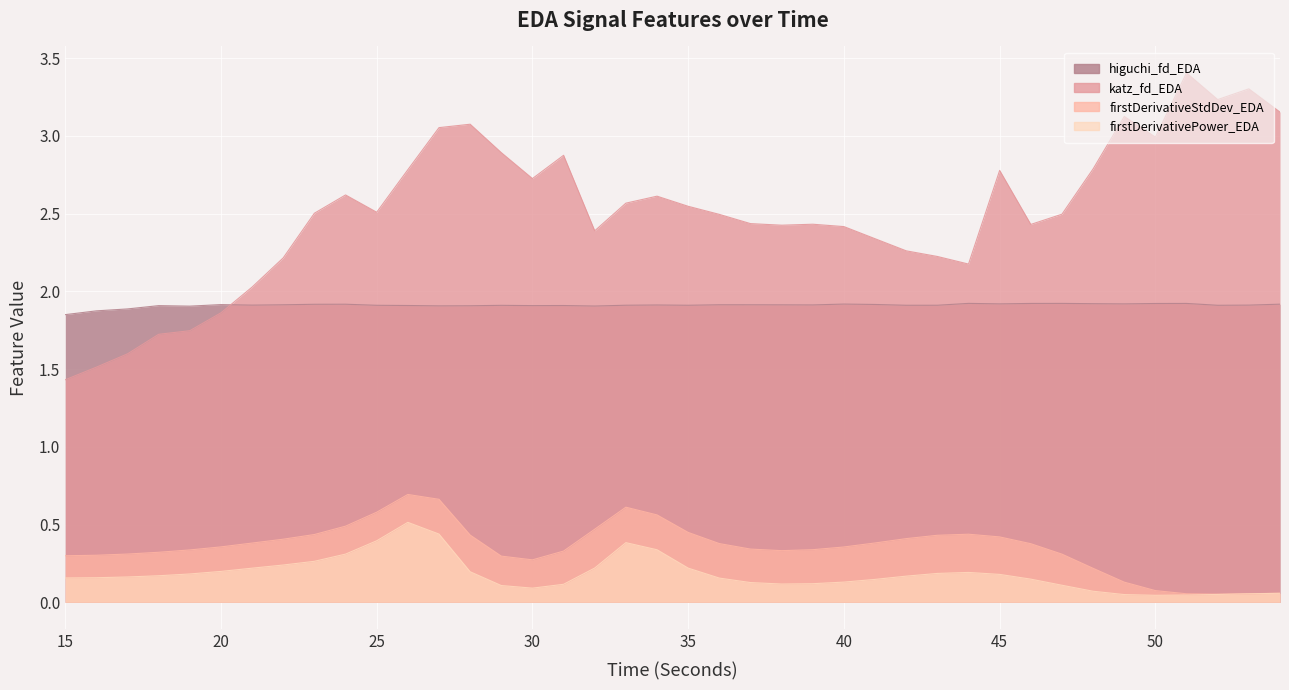

True or false: firstDerivativePower_EDA and higuchi_fd_EDA intersect in this chart.

False